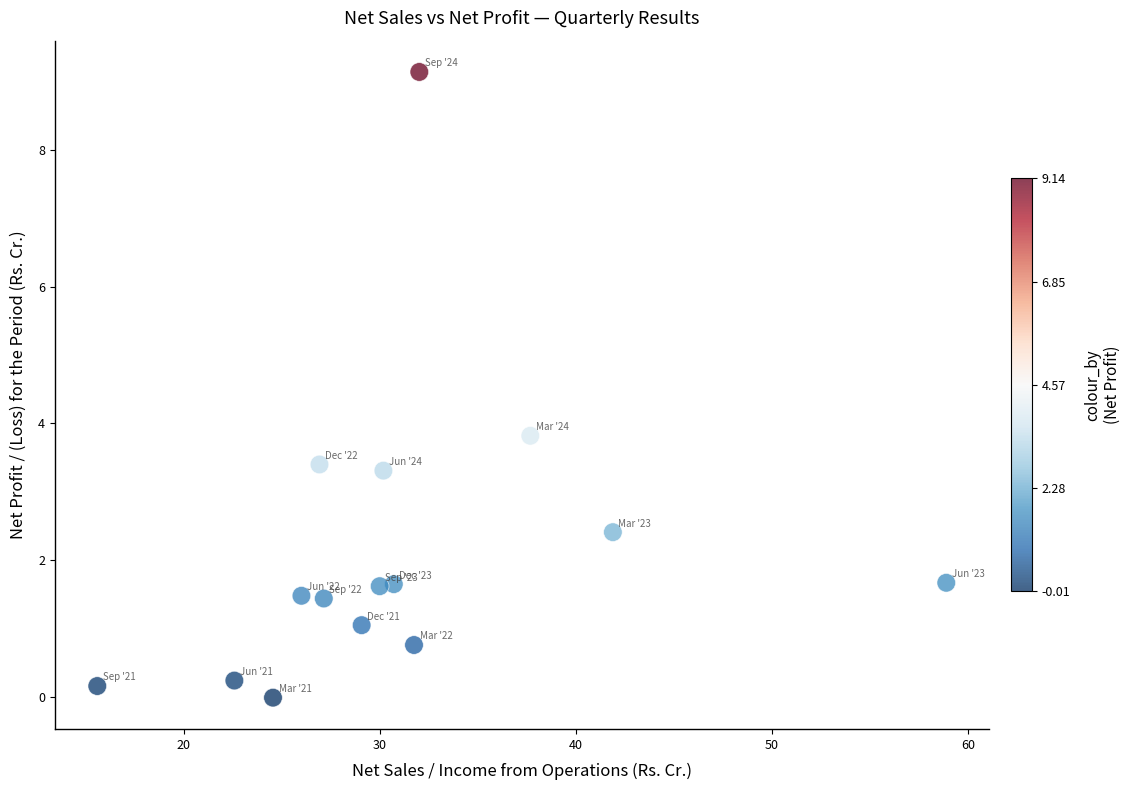

What Y value in the scatter plot is closest to 4?

3.8